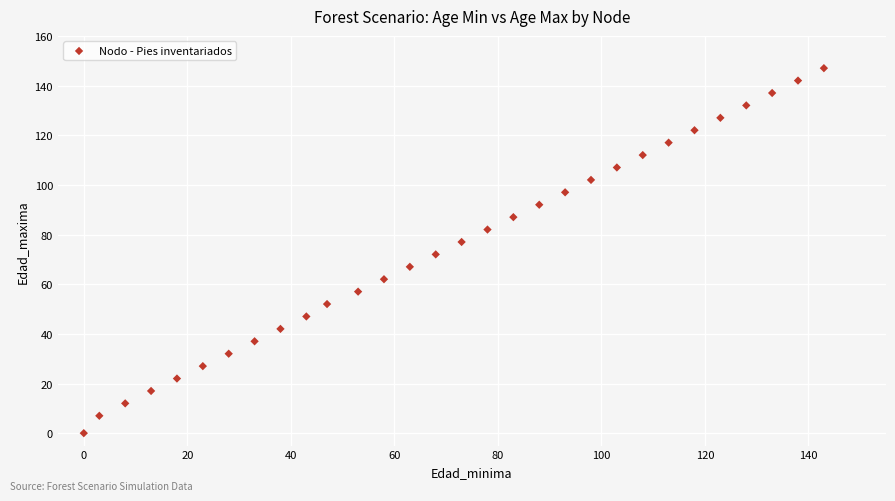

What is the range of Y values (max minus min)?

147